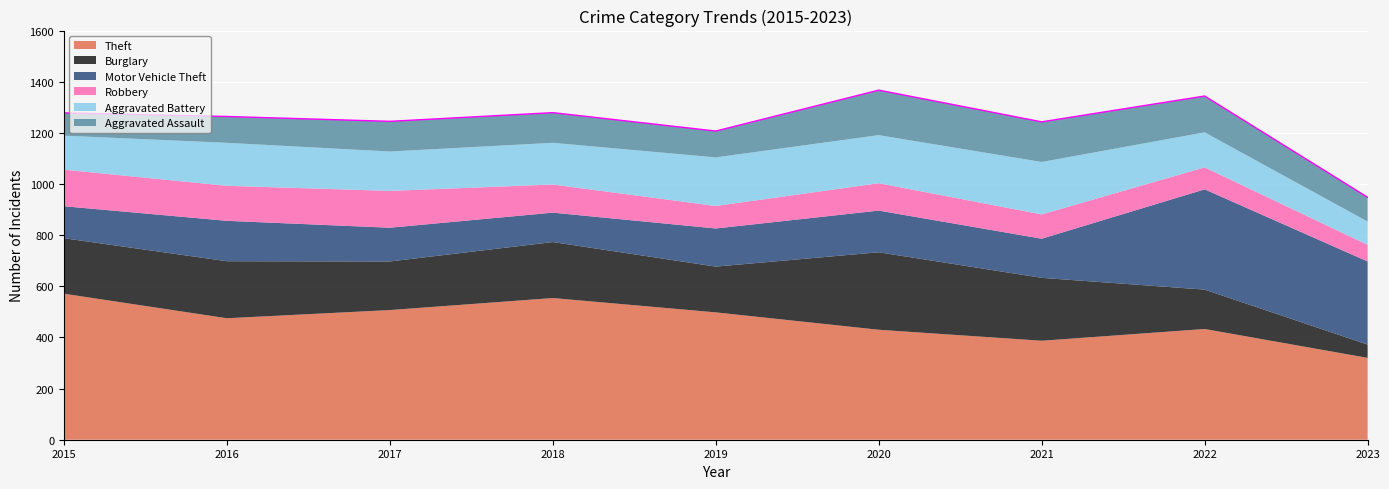

Rank the categories by Motor Vehicle Theft value from highest to lowest.

2022, 2023, 2020, 2016, 2021, 2019, 2017, 2015, 2018